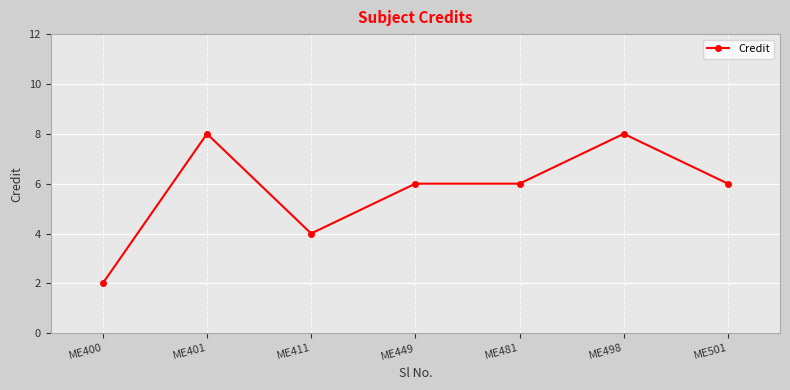

Reading left to right, transcribe all the data shown in this chart.

ME400=2	ME401=8	ME411=4	ME449=6	ME481=6	ME498=8	ME501=6